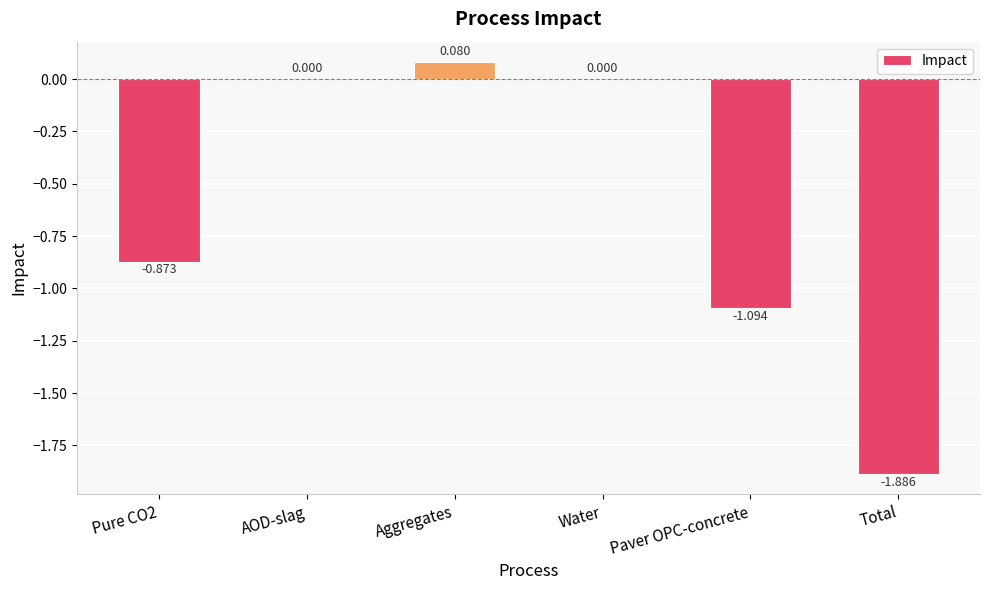

At which category does the chart reach its peak across all series?

Aggregates